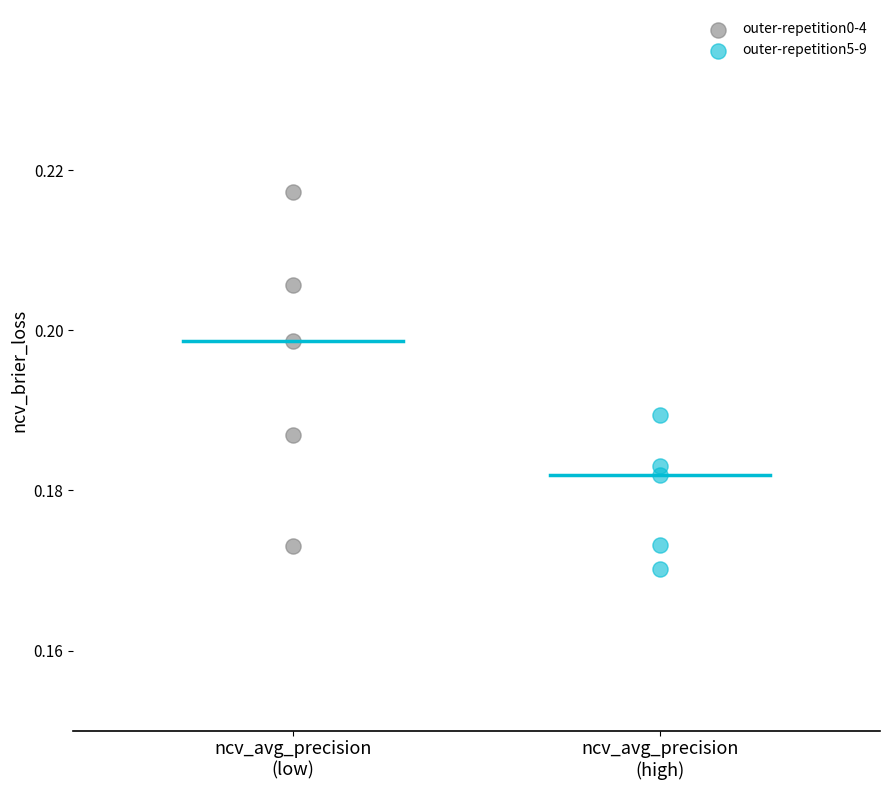

Which series has the largest Y range (max minus min)?

outer-repetition0-4